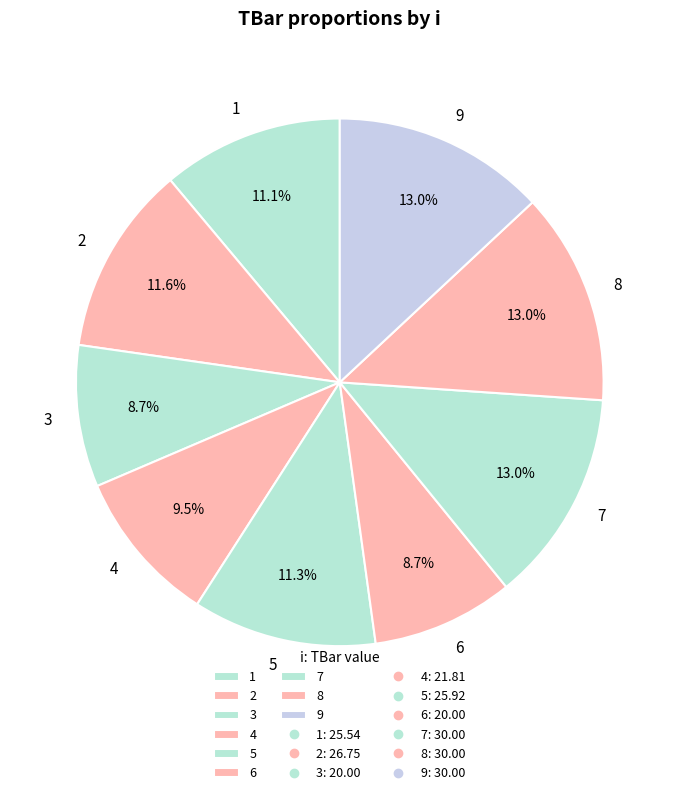

Is there any slice that represents more than half of the pie?

No